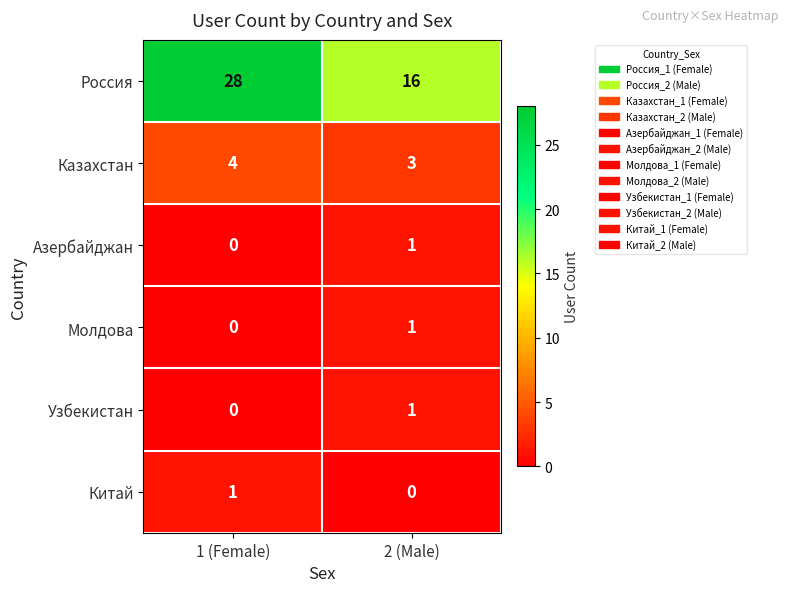

Rank the categories by Узбекистан value from lowest to highest.

1 (Female), 2 (Male)